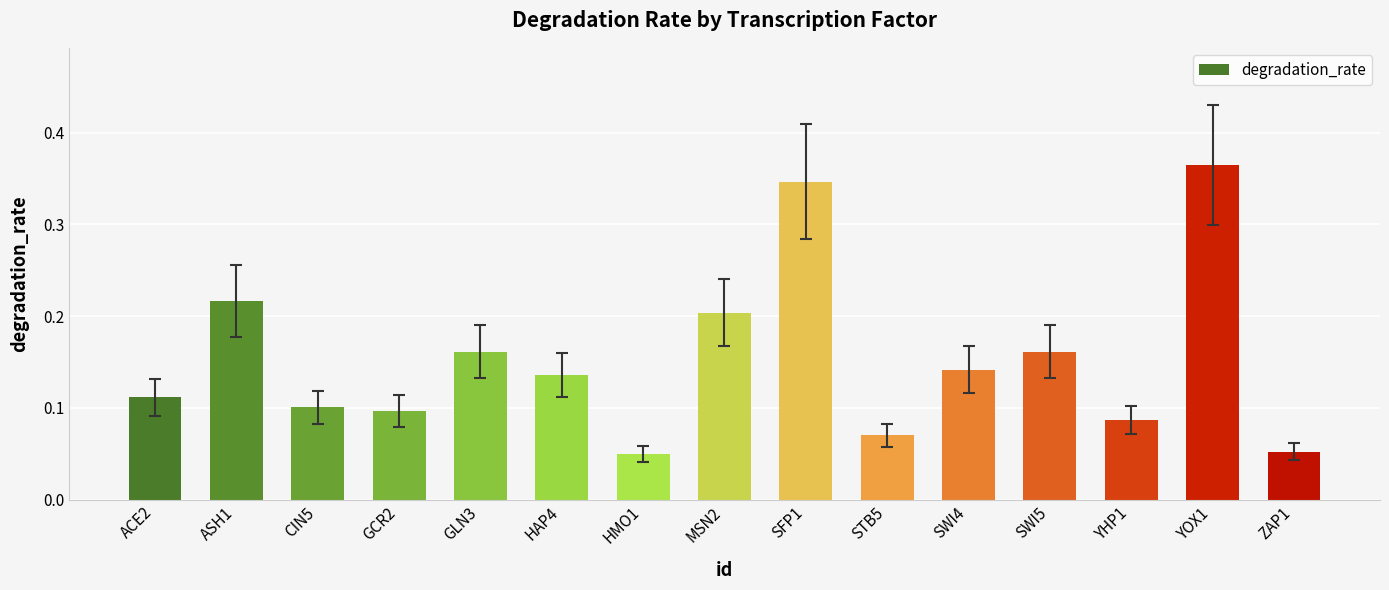

Count the values in the range 0 to 1.

15